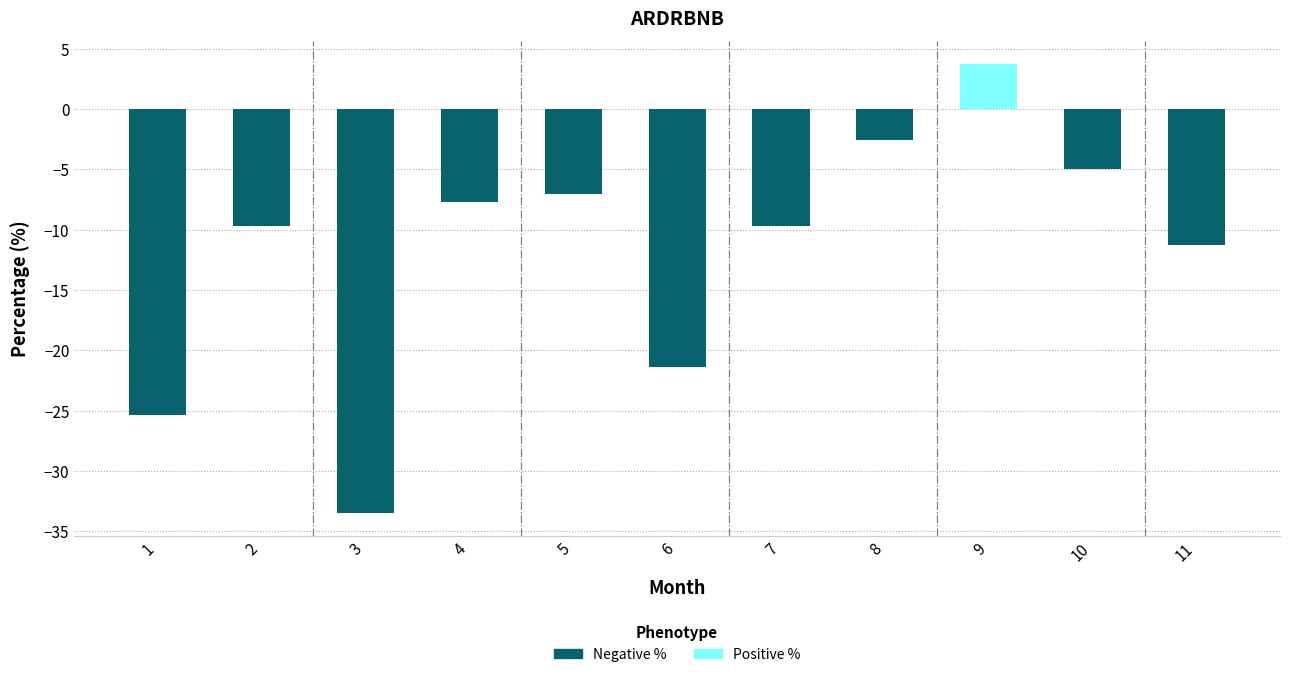

Are the bars horizontal?

No